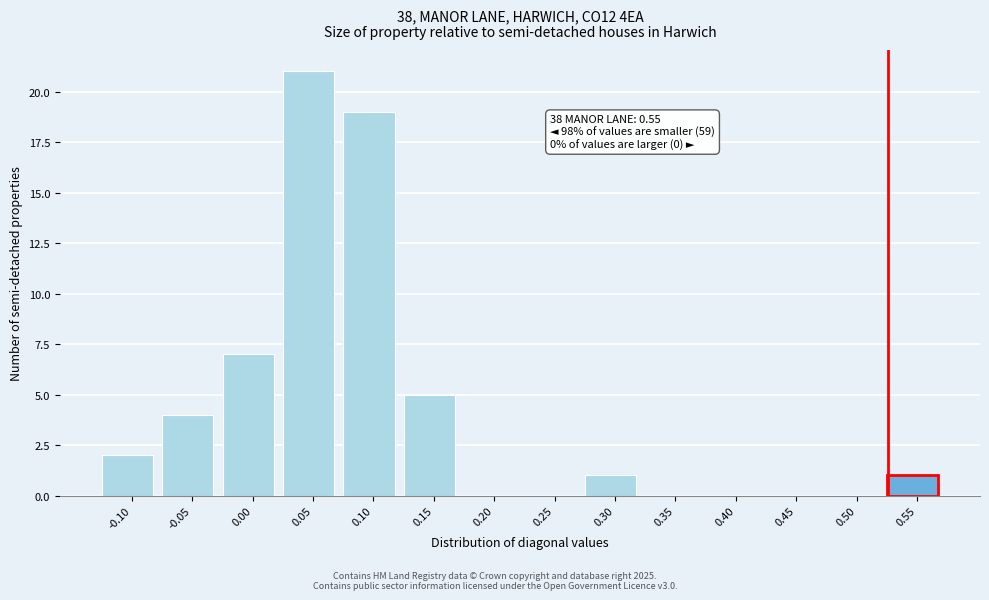

Reading right to left, what are all the values shown in this chart?

0.55=1	0.50=0	0.45=0	0.40=0	0.35=0	0.30=1	0.25=0	0.20=0	0.15=5	0.10=19	0.05=21	0.00=7	-0.05=4	-0.10=2